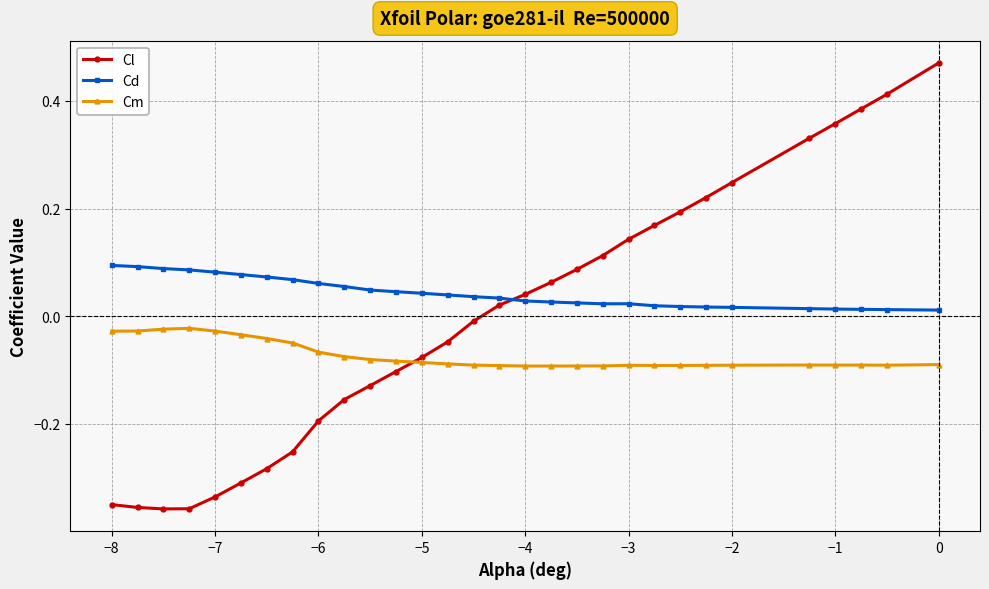

At how many categories does at least one series exceed 0?

30